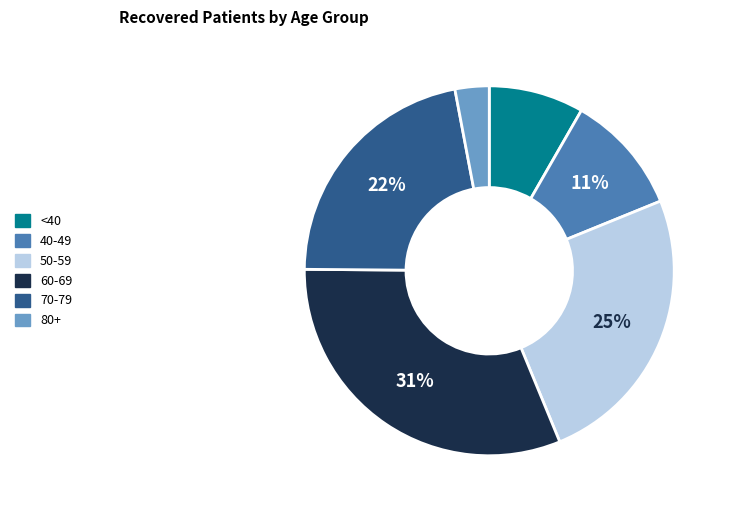

Is there a majority slice in this chart?

No